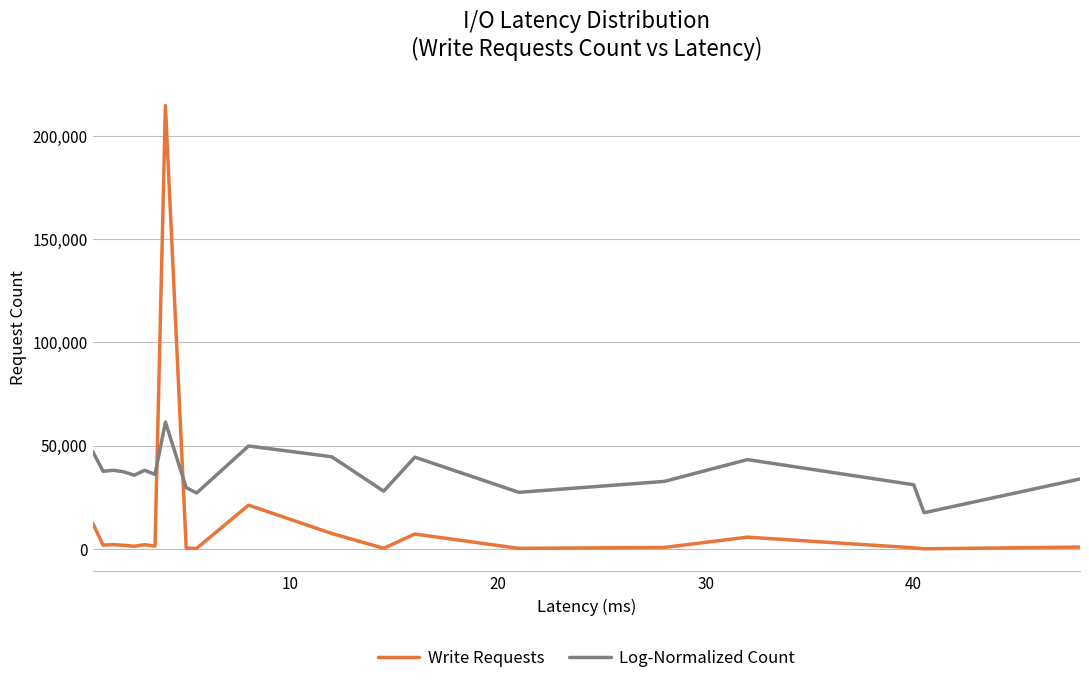

True or false: Write Requests and Log-Normalized Count cross at least once.

True